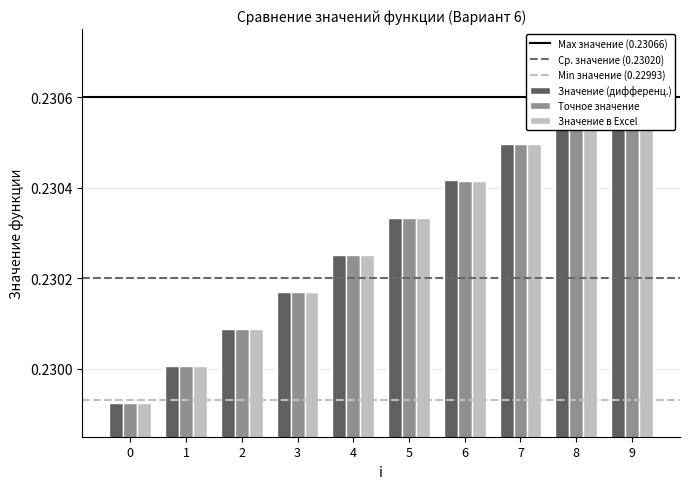

How many Точное значение values are between 0 and 1?

10